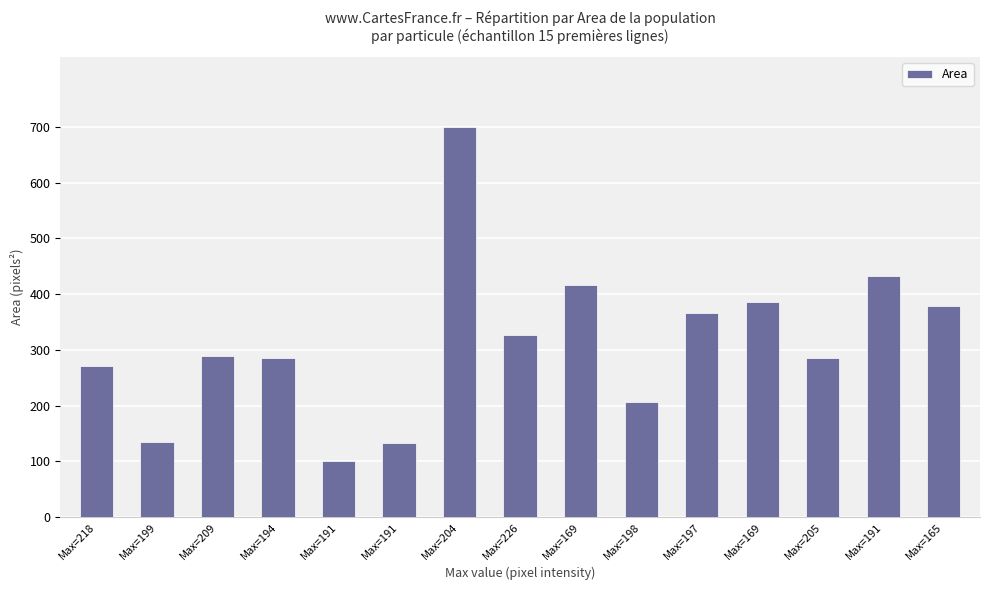

Reading left to right, extract all data points from this chart.

Max=218=270	Max=199=134	Max=209=288	Max=194=285	Max=191=100	Max=191=133	Max=204=699	Max=226=327	Max=169=417	Max=198=207	Max=197=366	Max=169=385	Max=205=285	Max=191=432	Max=165=378